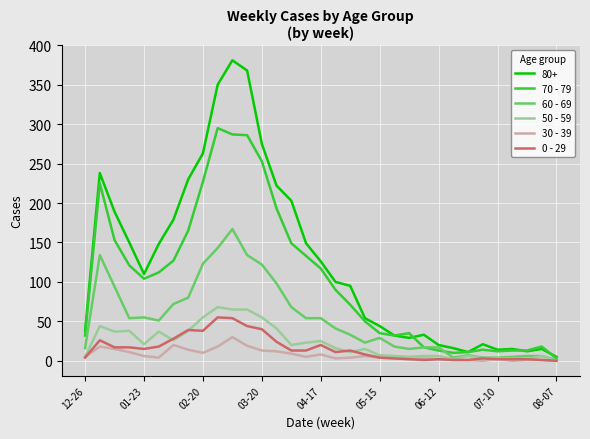

Which series has the largest total across all categories?

80+